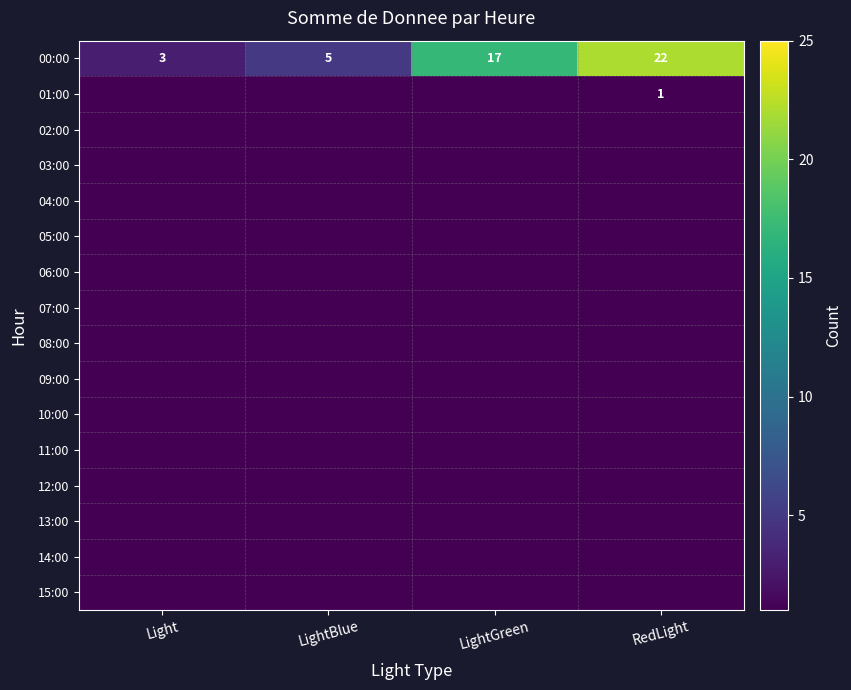

Where is 00:00 nearest to the value 12?

LightGreen